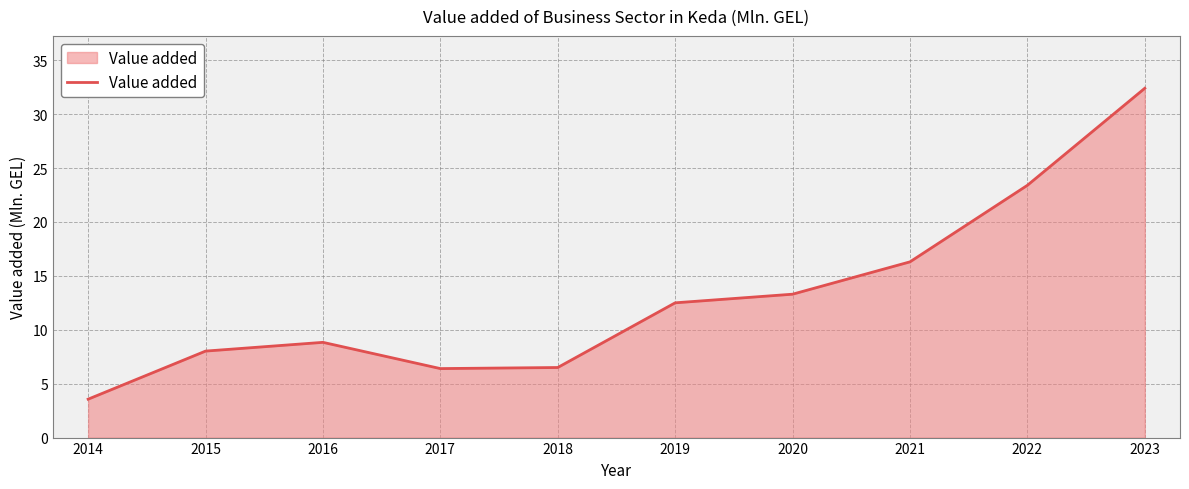

How many lines are shown in the chart?

1